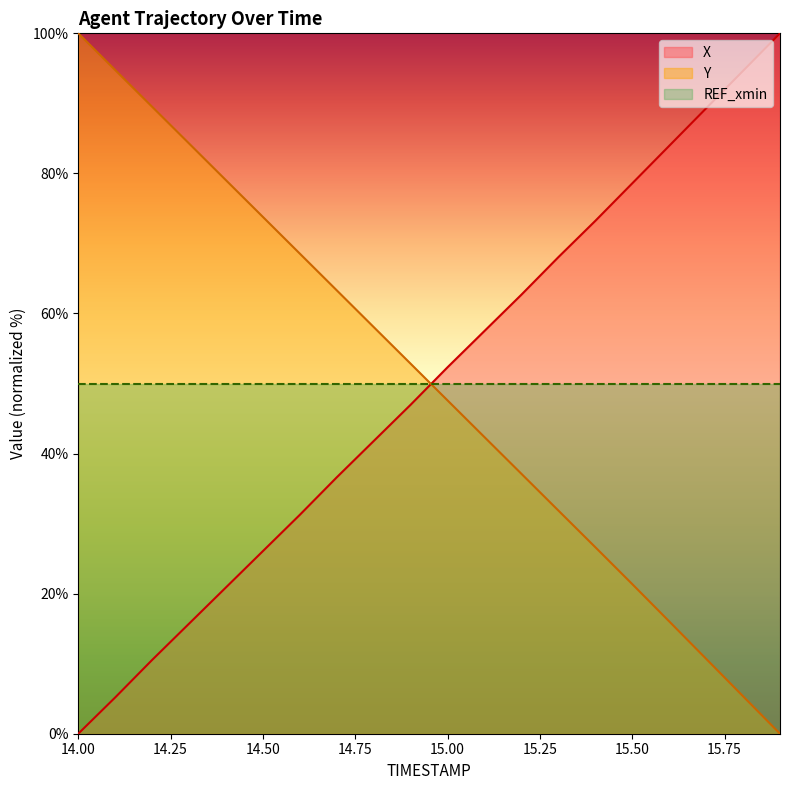

Which series has the largest range (max minus min)?

X